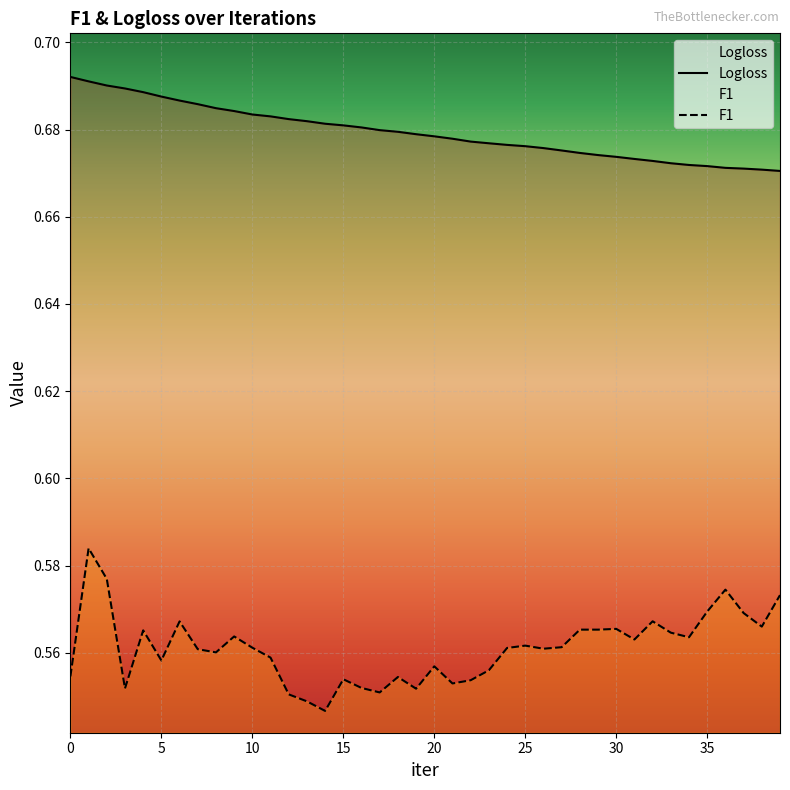

Which label corresponds to the smallest value in the chart?

14